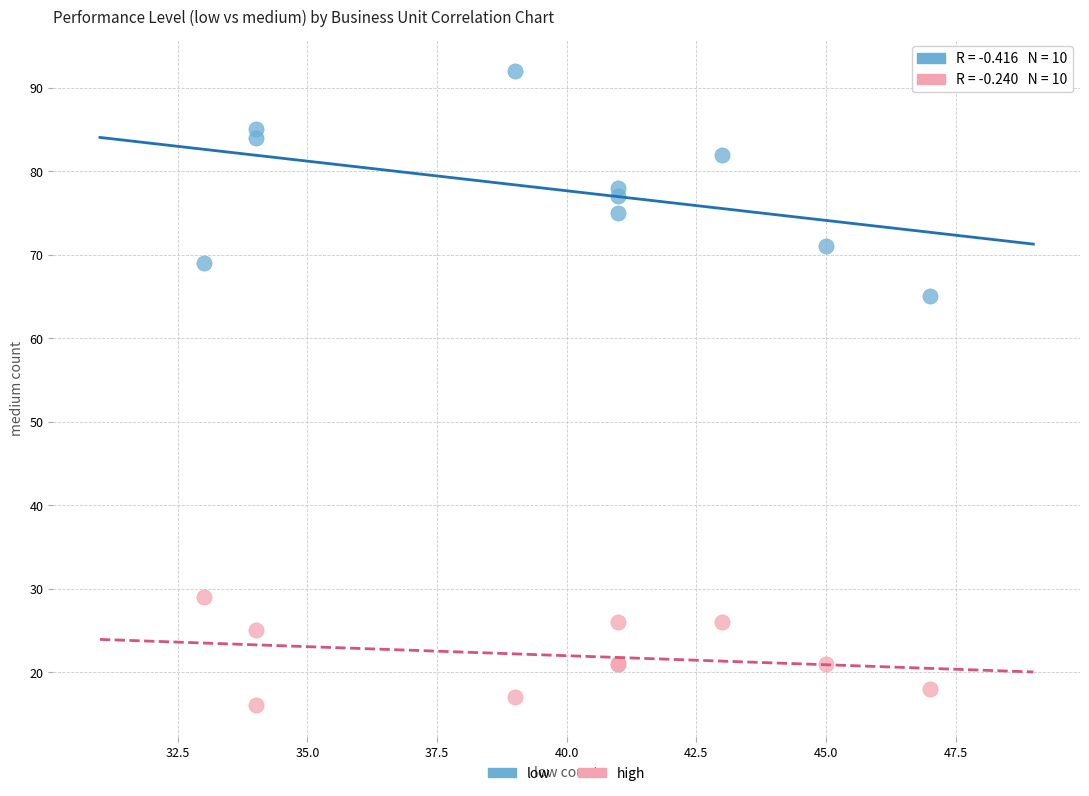

Which series contains the highest Y value?

low